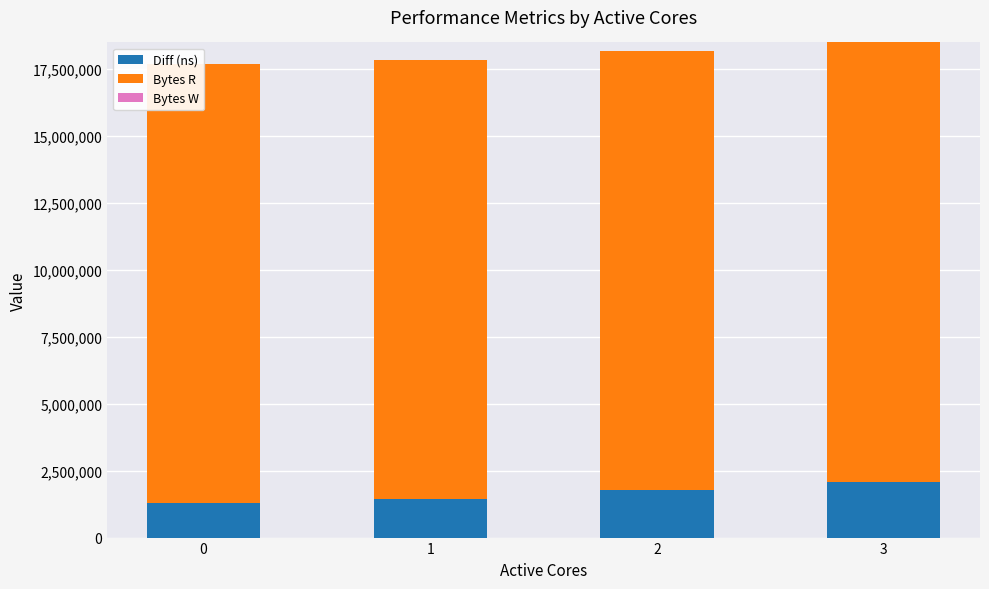

Which series has the largest total across all categories?

Bytes R